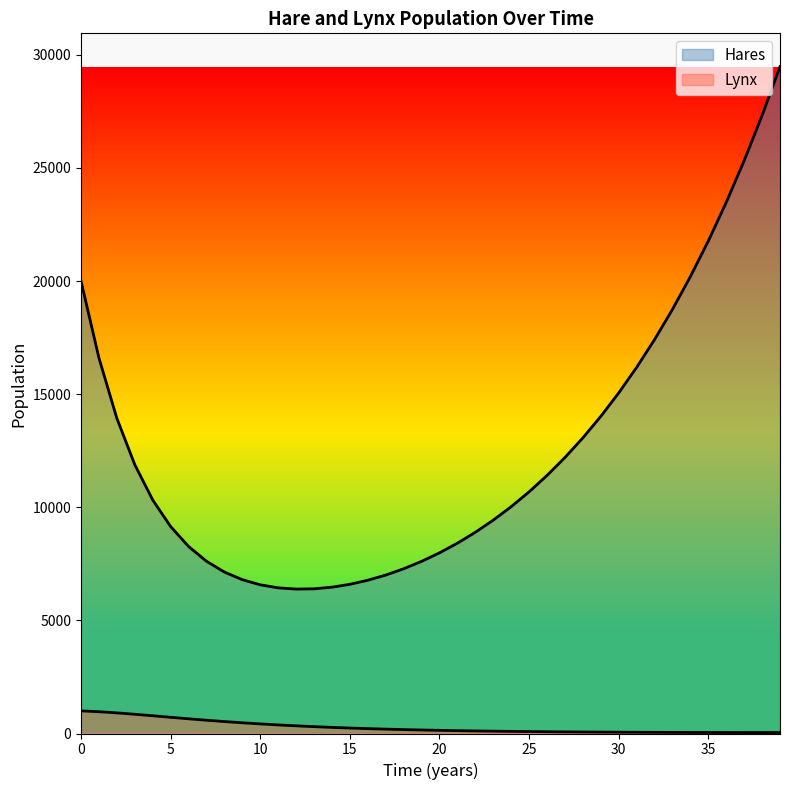

What is the difference between the highest and lowest values at 17?

6810.7